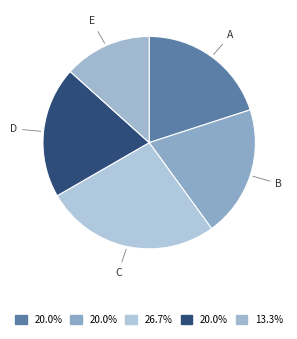

Does D account for over 50% of the chart?

No